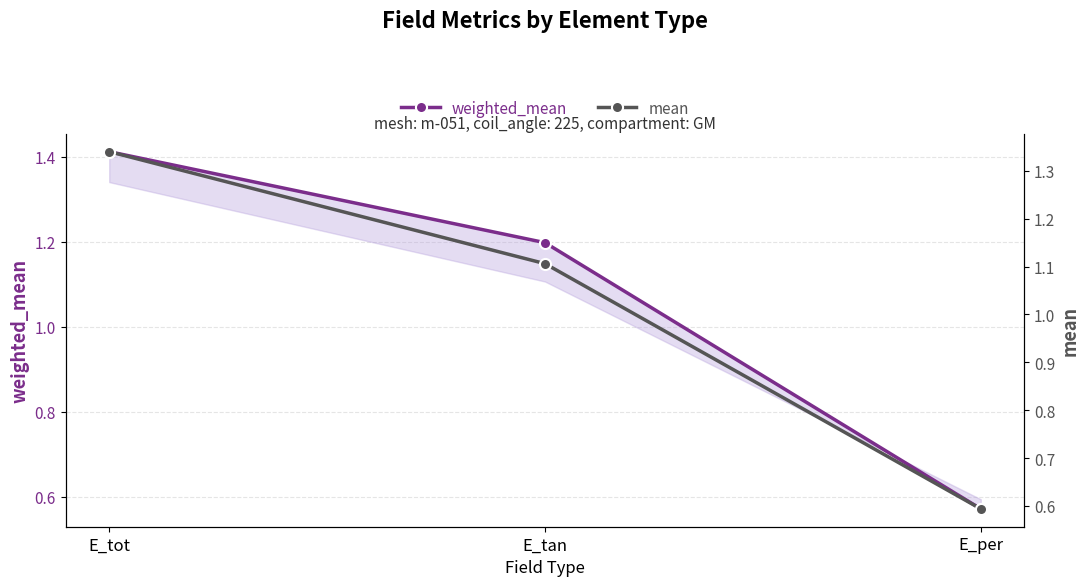

At how many categories does at least one series exceed 0?

3